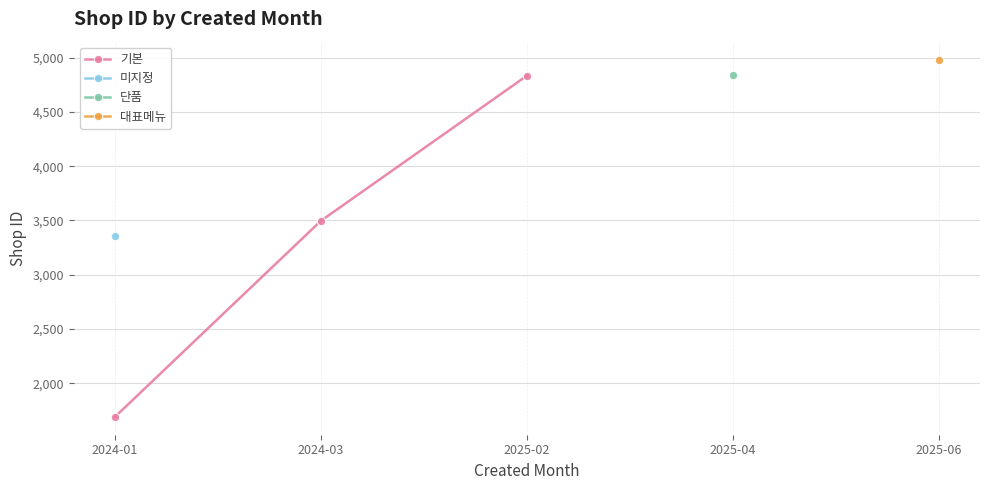

What is the difference between the values at 2024-03 and 2025-02?

1336